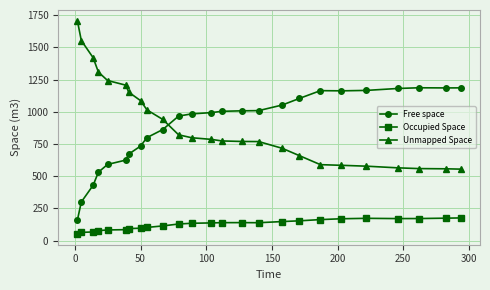

How many categories are shown in the chart?

25